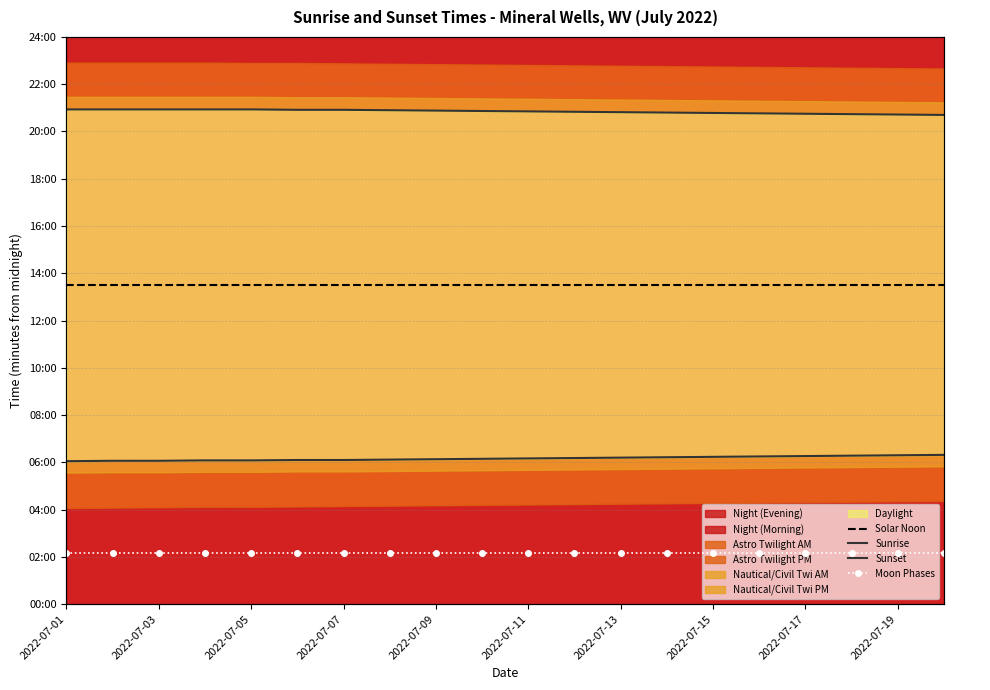

At which label does Sunset reach its peak?

2022-07-01